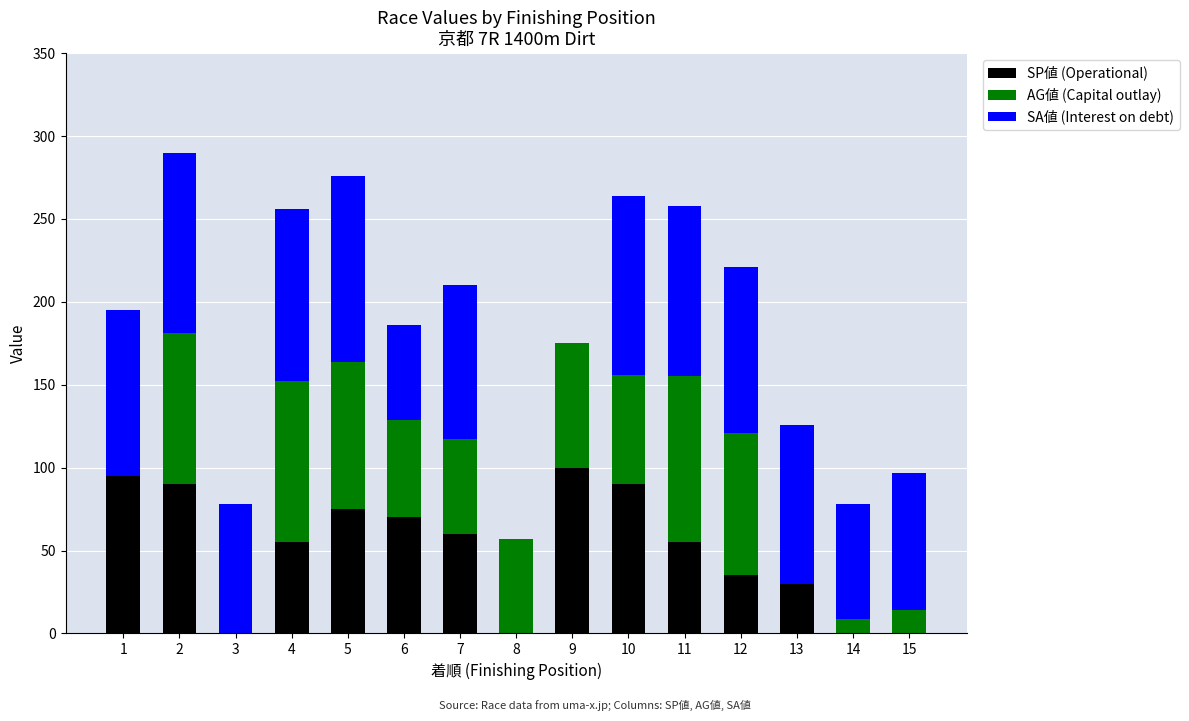

What is the total value across all series at 5?

276